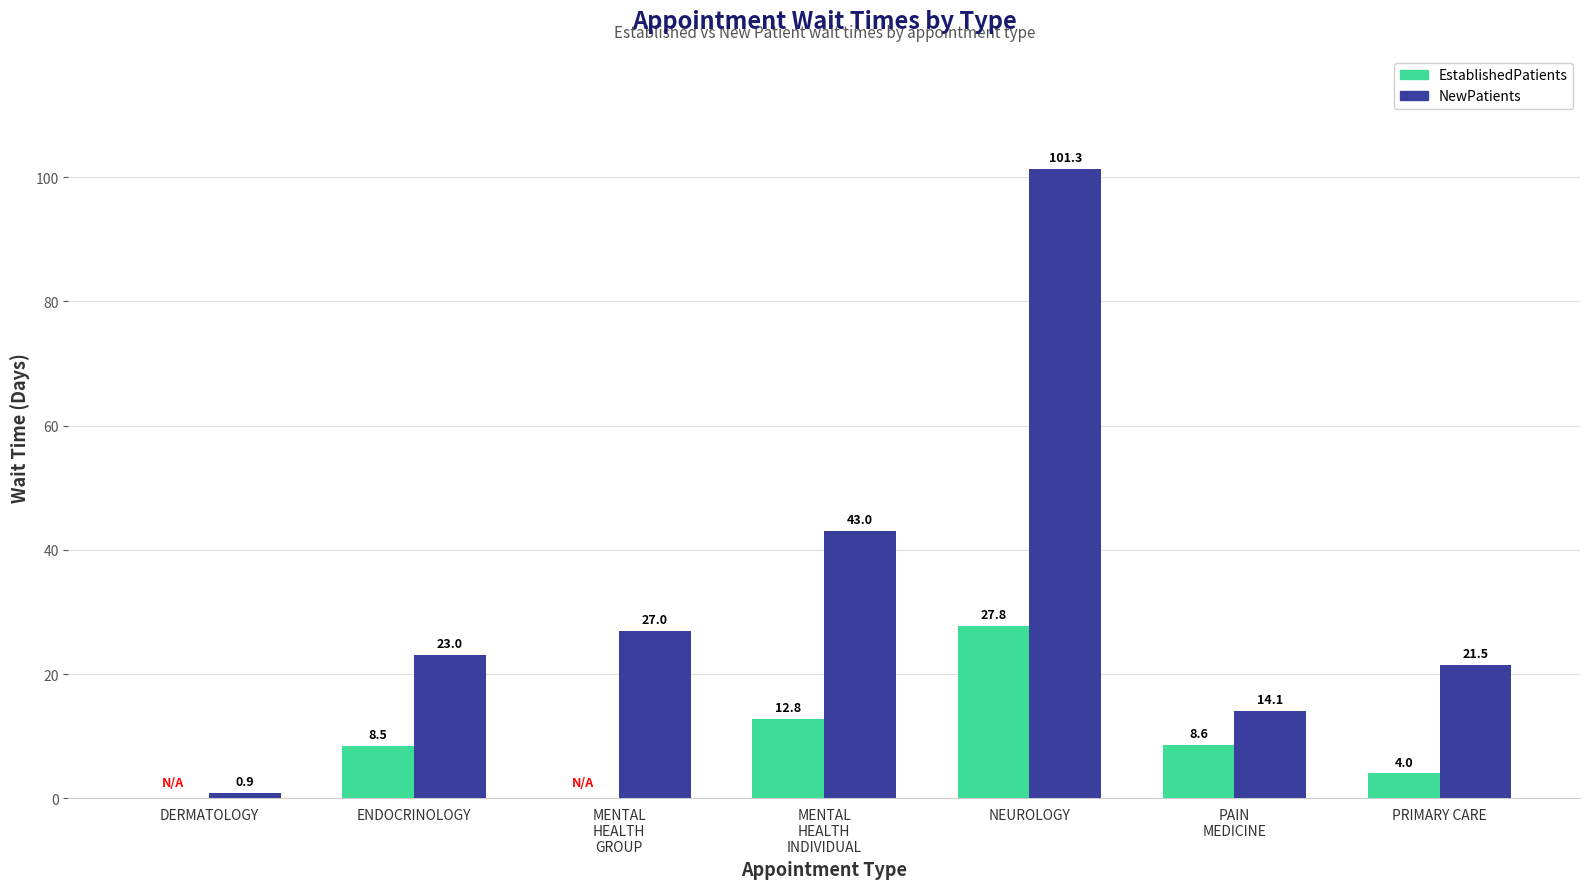

Which series has the widest spread of values?

NewPatients